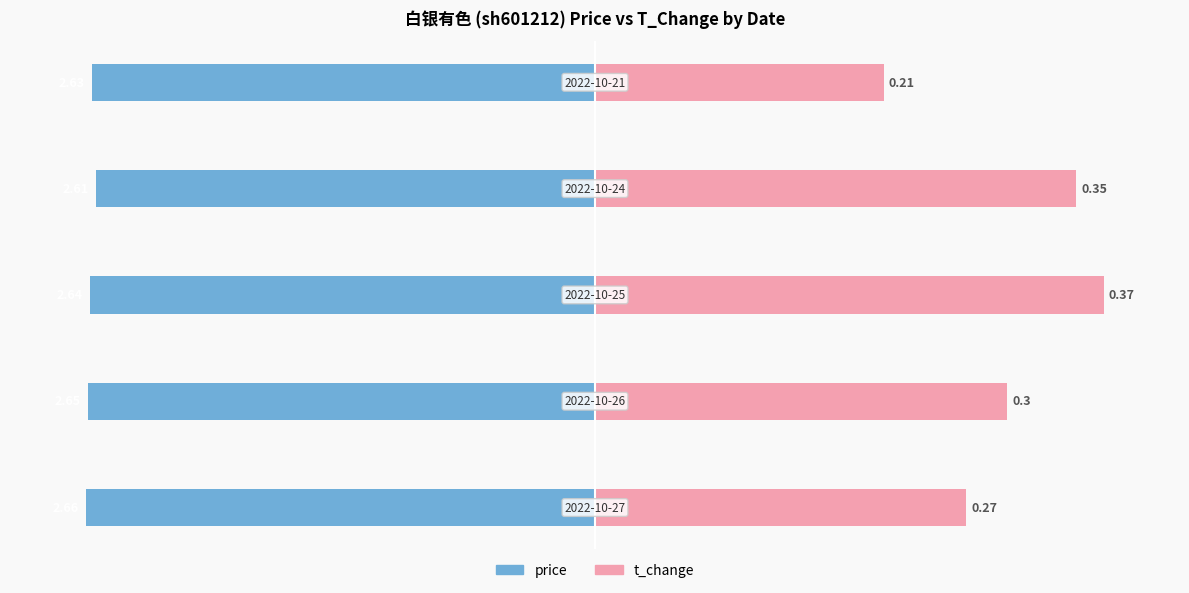

Are the bars grouped side by side (vs. stacked)?

Yes